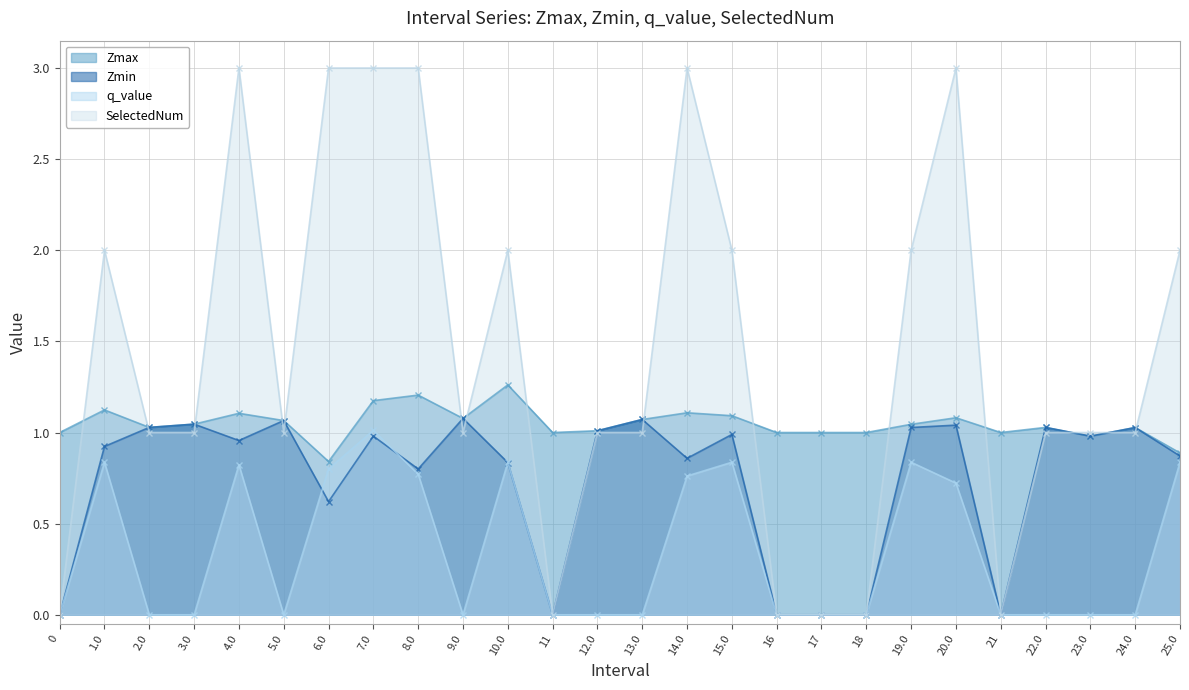

Is it true that q_value equals -0.0 at 24.0?

True